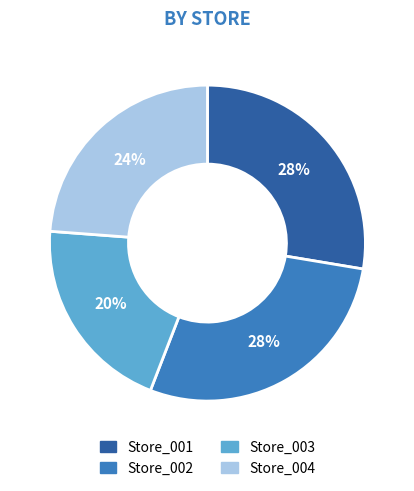

Count the number of slices in the pie.

4